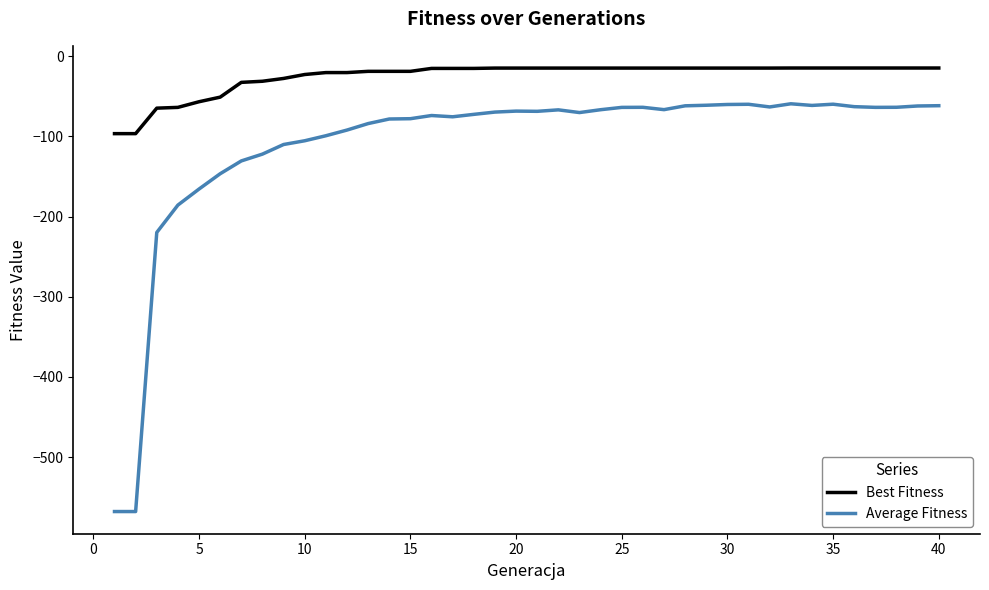

What is the smallest value displayed?

-568.1